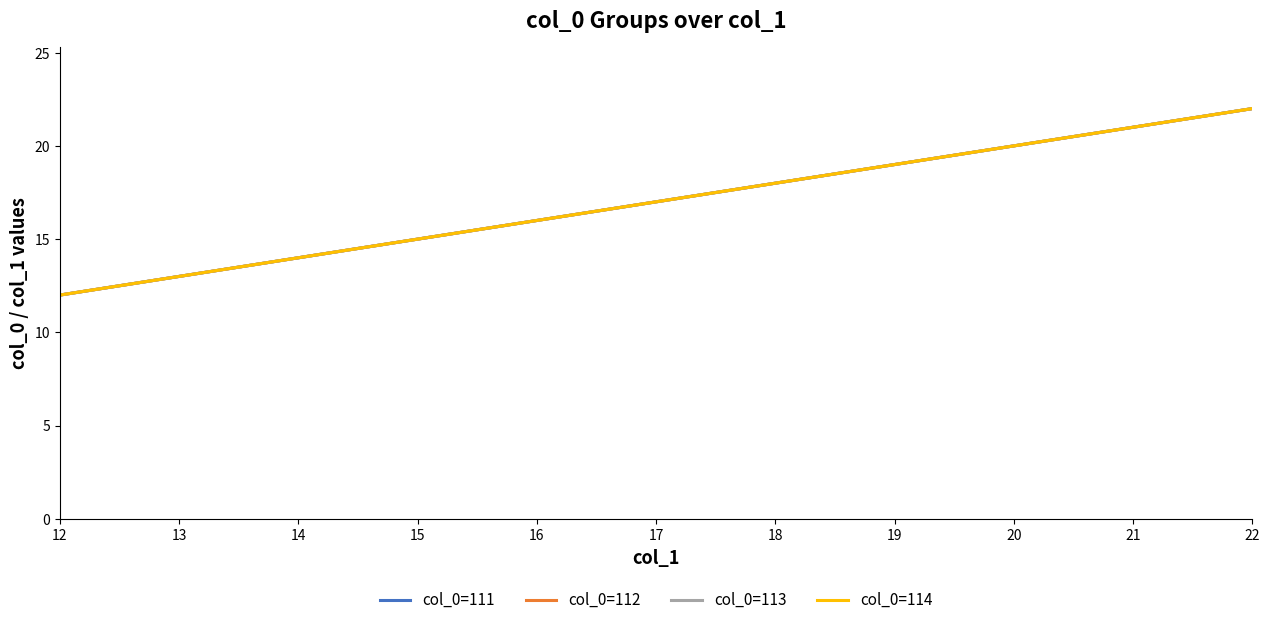

What is the average value of the col_0=113 series?

17